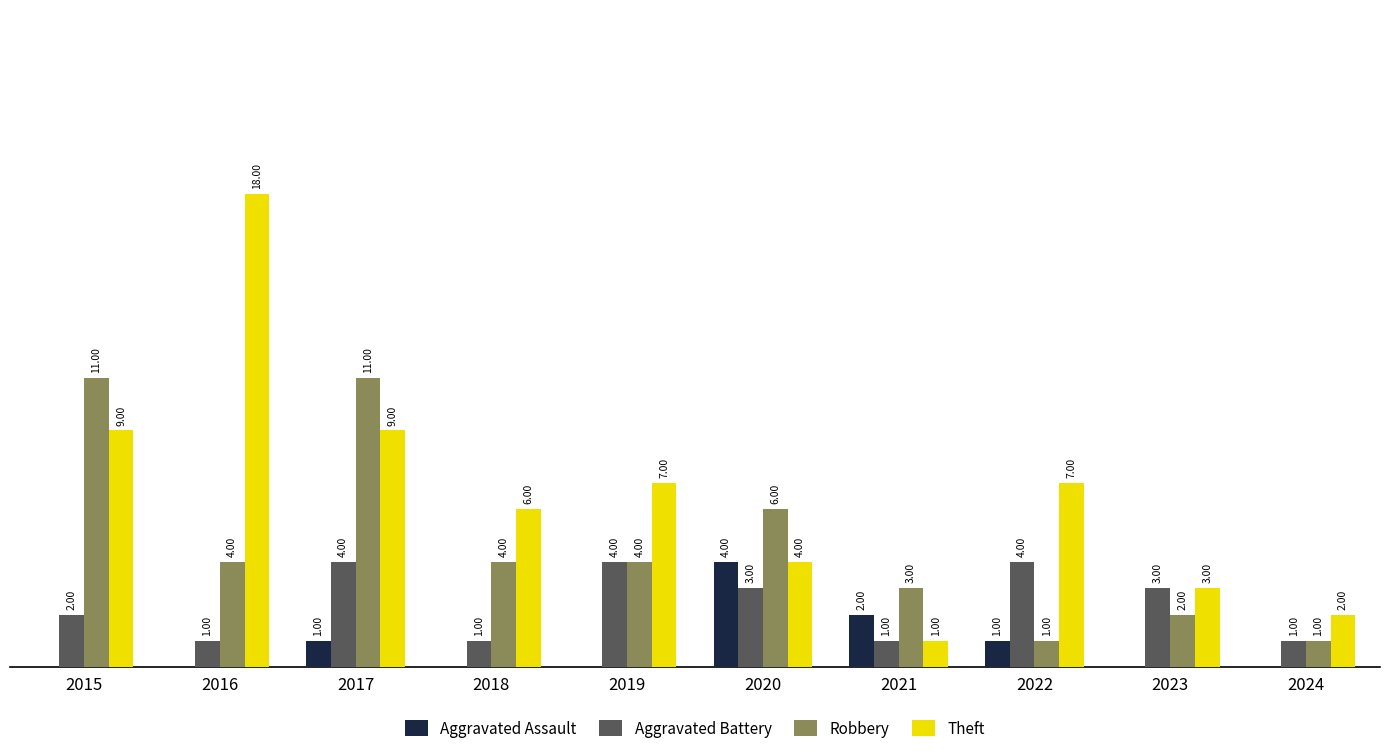

Does the chart contain stacked bars?

No